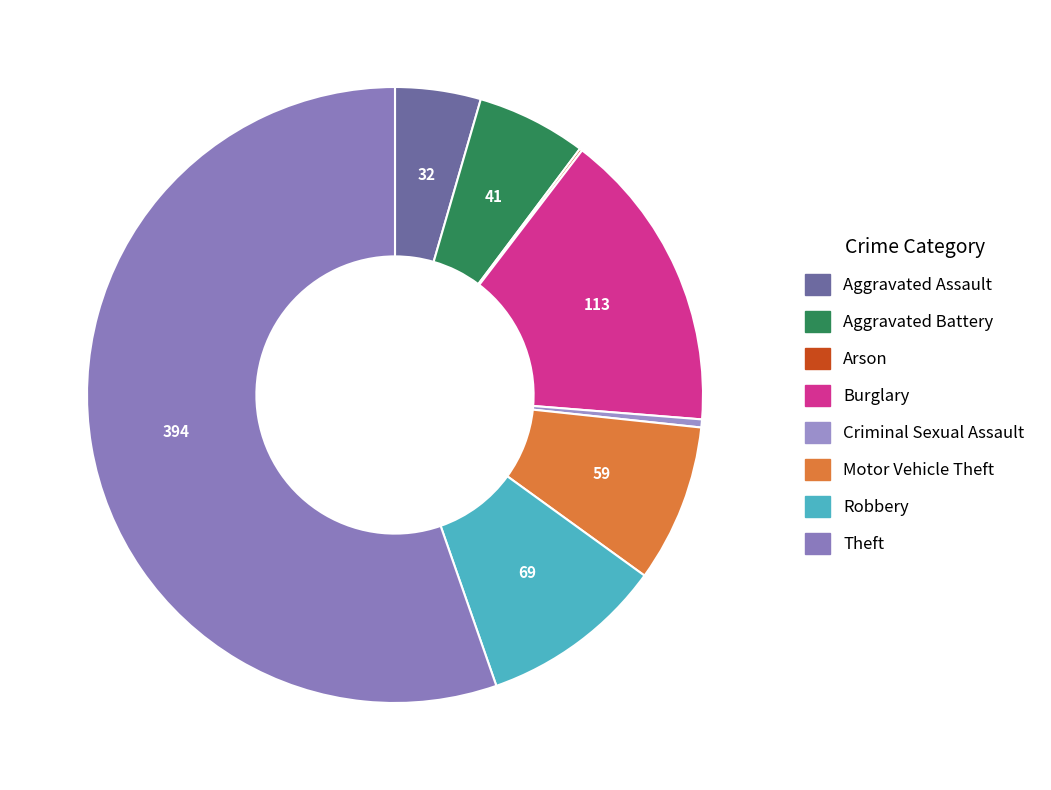

How many slices are in this pie chart?

8